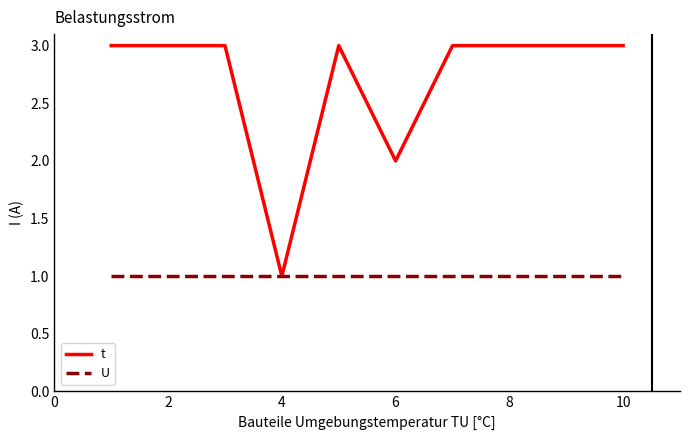

List the series in order of their overall mean, highest first.

t, U